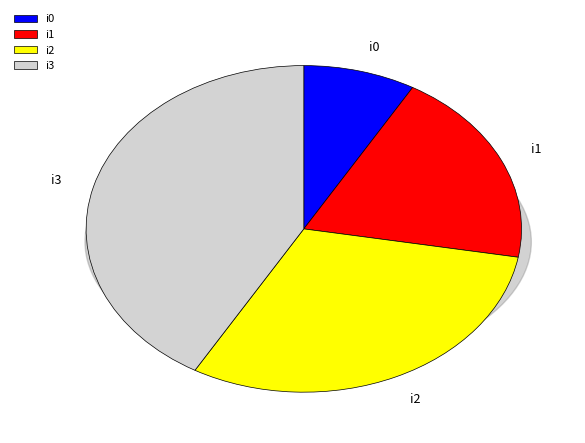

What percentage is NOT represented by i2?

69.4%